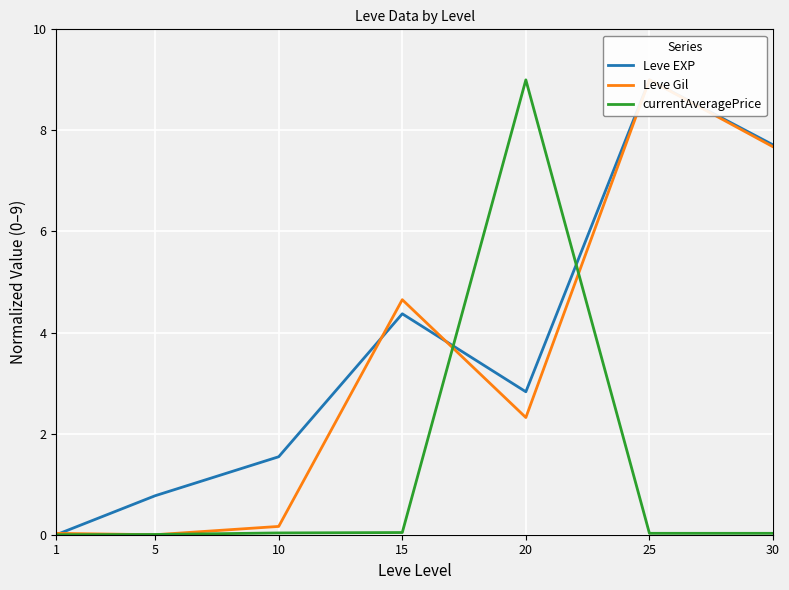

Which series changed the most between 5 and 30?

Leve Gil